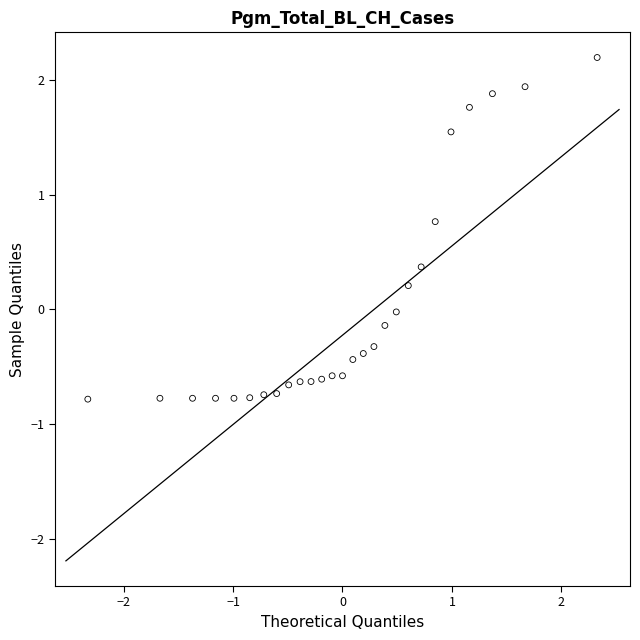

What is the range of Y values (max minus min)?

3.0